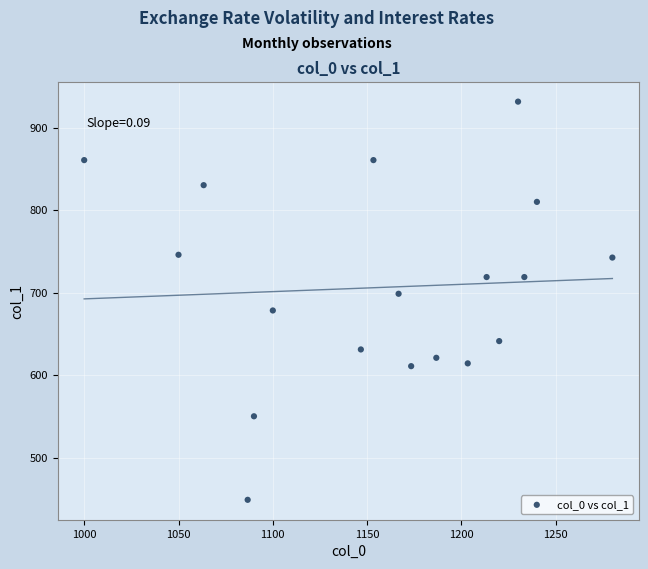

What is the range of X values (max minus min)?

280.0